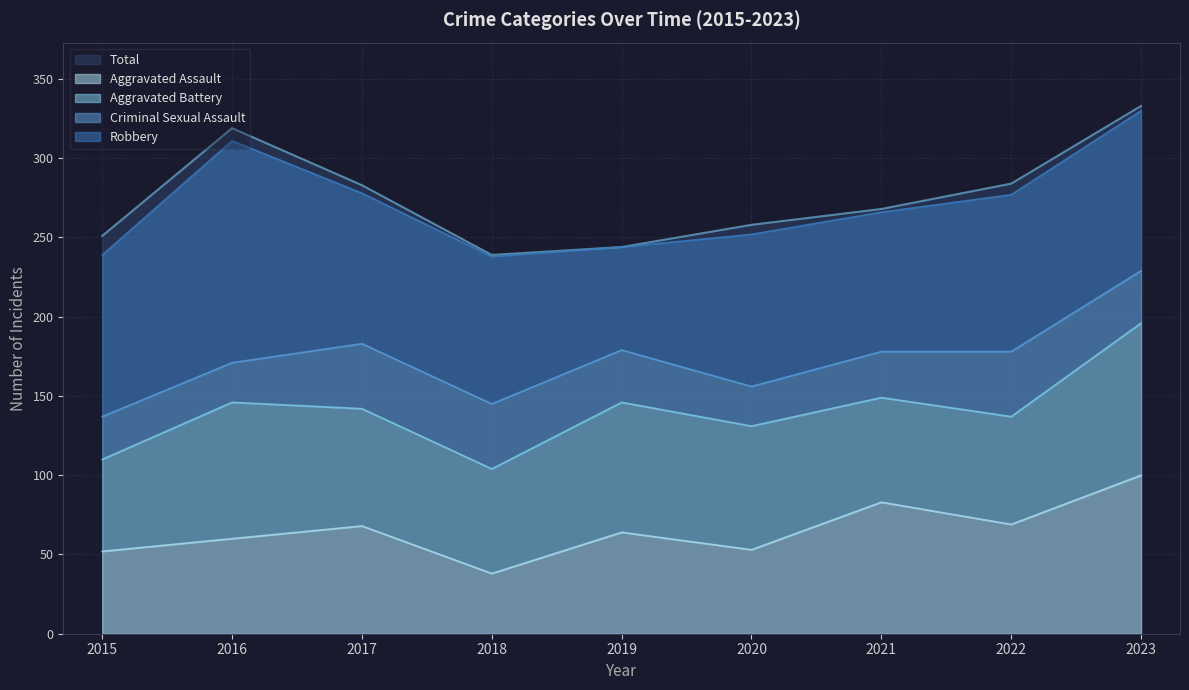

What is the approximate value of Criminal Sexual Assault at 2022, to the nearest 10?

40